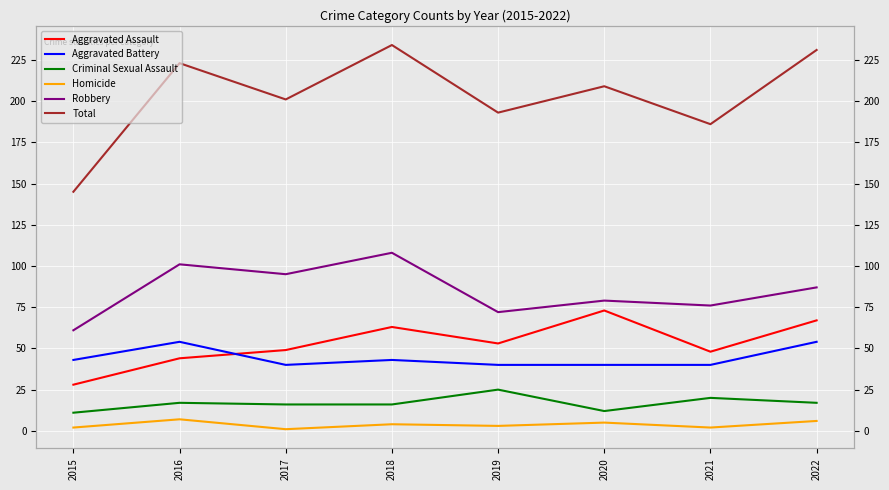

True or false: Aggravated Battery and Criminal Sexual Assault intersect in this chart.

False